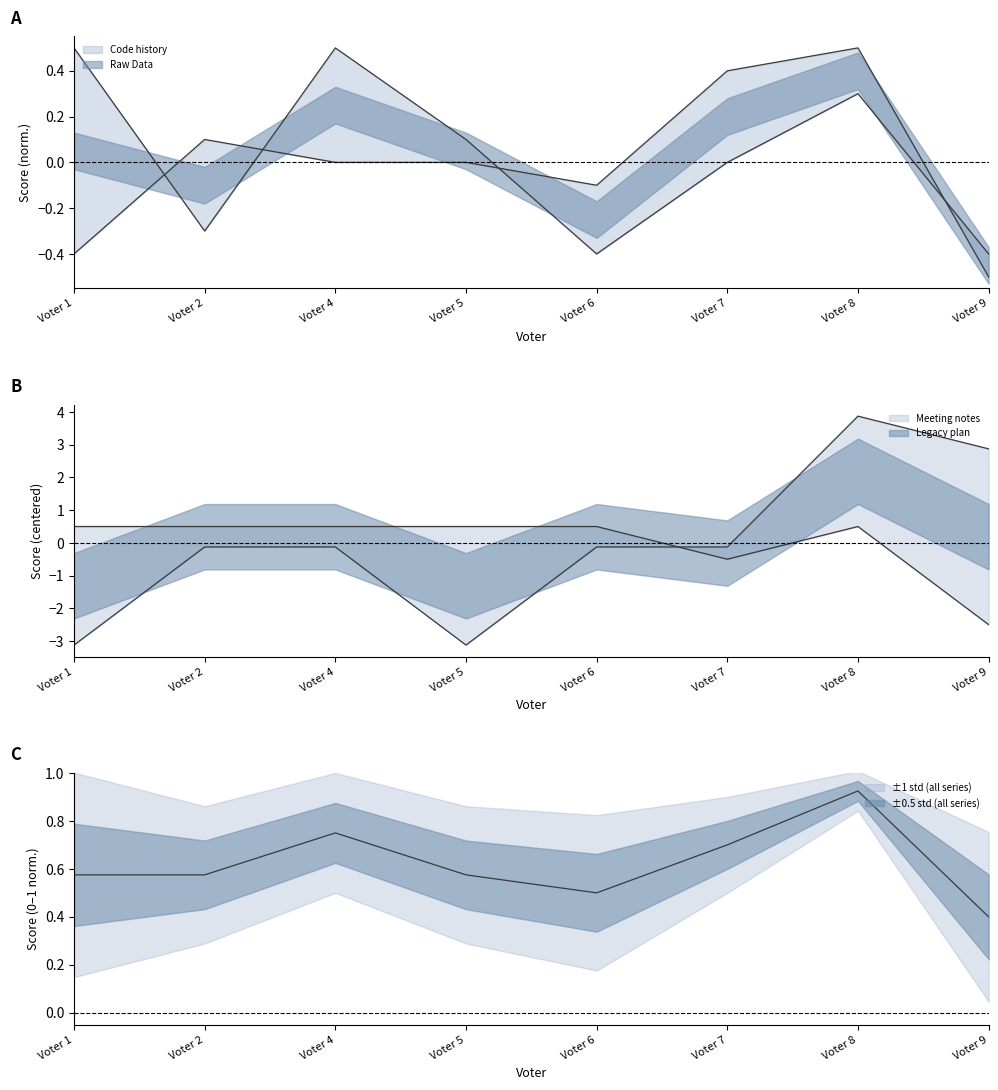

Reading left to right, extract all data points from this chart.

Code history: Voter 1=-0.4	Voter 2=0.1	Voter 4=0.0	Voter 5=0.0	Voter 6=-0.1	Voter 7=0.4	Voter 8=0.5	Voter 9=-0.5
Meeting notes: Voter 1=-3.1	Voter 2=-0.1	Voter 4=-0.1	Voter 5=-3.1	Voter 6=-0.1	Voter 7=-0.1	Voter 8=3.9	Voter 9=2.9
Legacy plan: Voter 1=0.5	Voter 2=0.5	Voter 4=0.5	Voter 5=0.5	Voter 6=0.5	Voter 7=-0.5	Voter 8=0.5	Voter 9=-2.5
Raw Data: Voter 1=0.5	Voter 2=-0.3	Voter 4=0.5	Voter 5=0.1	Voter 6=-0.4	Voter 7=0.0	Voter 8=0.3	Voter 9=-0.4